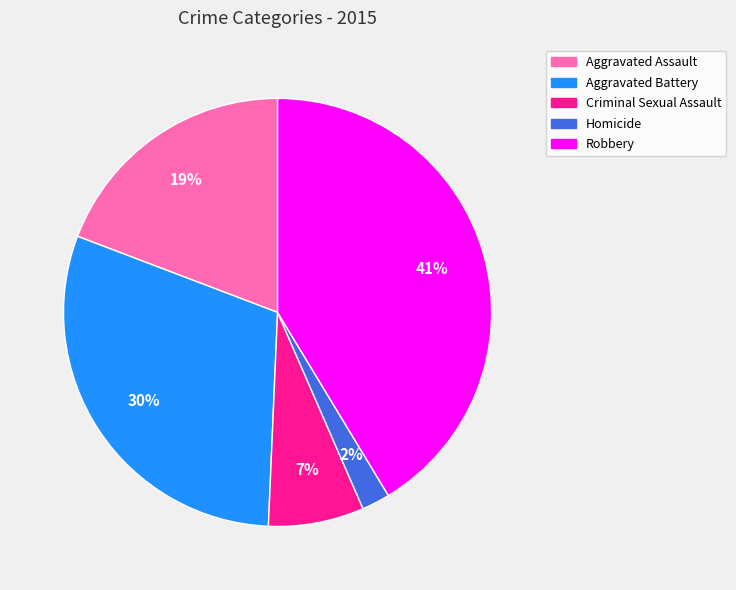

To the nearest percent, what portion does Aggravated Battery represent?

30%